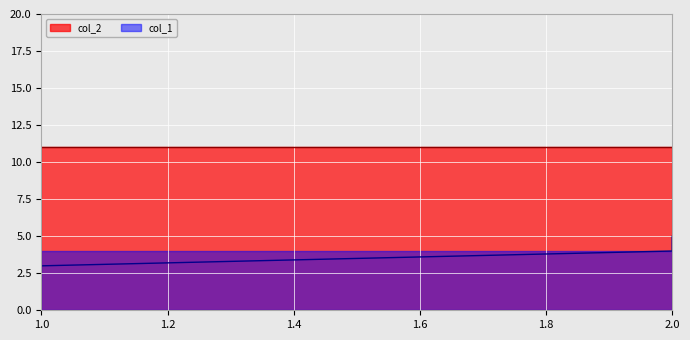

Which category has the lowest value across all series?

1